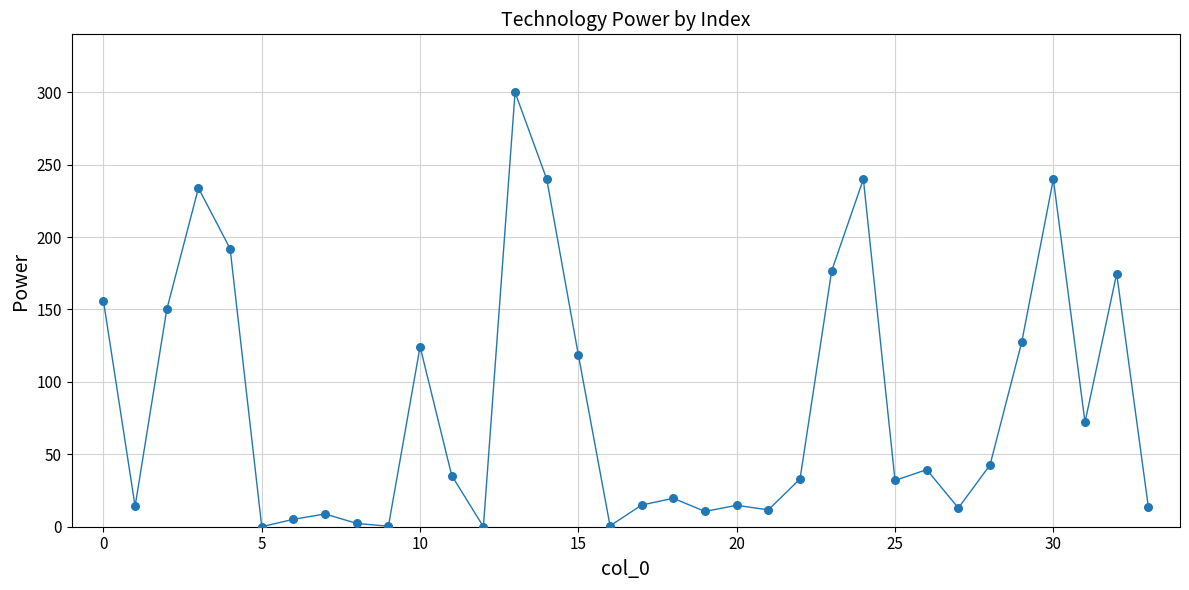

What is the range of Y values (max minus min)?

300.0